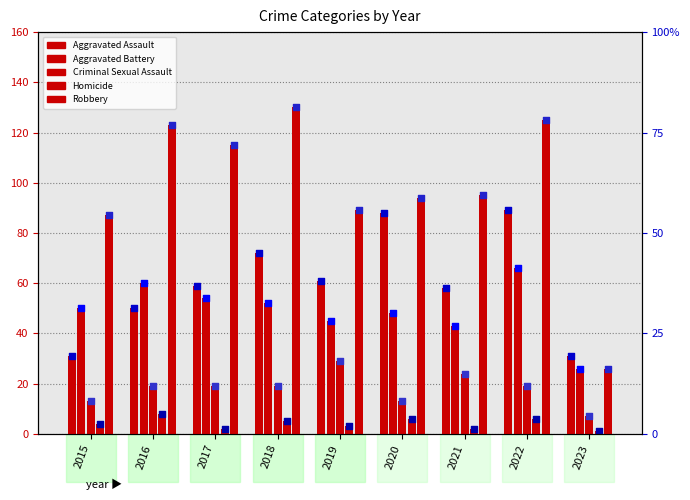

Which series contains the highest Y value?

Robbery